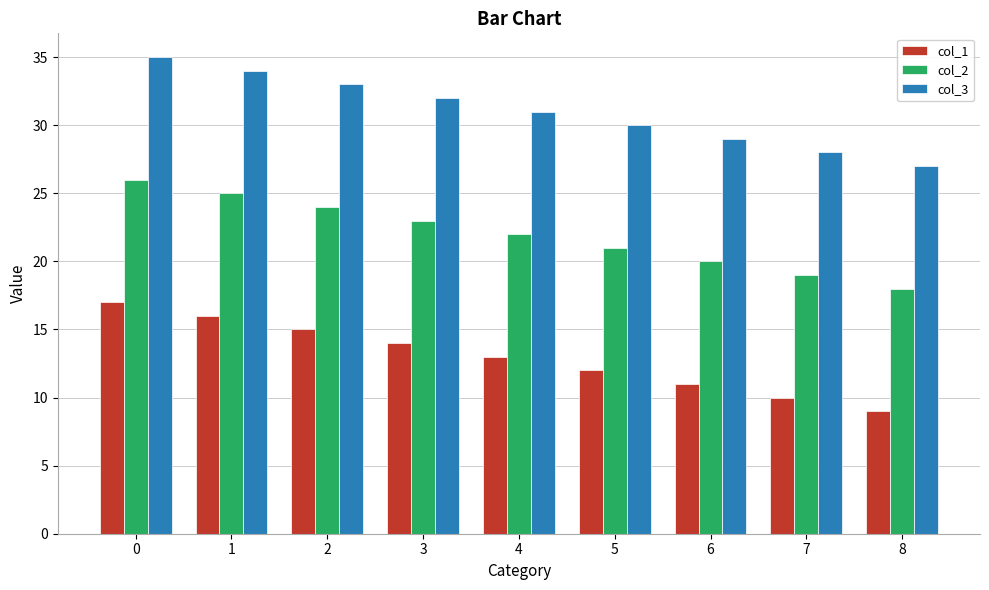

Reading left to right, transcribe all the data shown in this chart.

col_1: 17	16	15	14	13	12	11	10	9
col_2: 26	25	24	23	22	21	20	19	18
col_3: 35	34	33	32	31	30	29	28	27